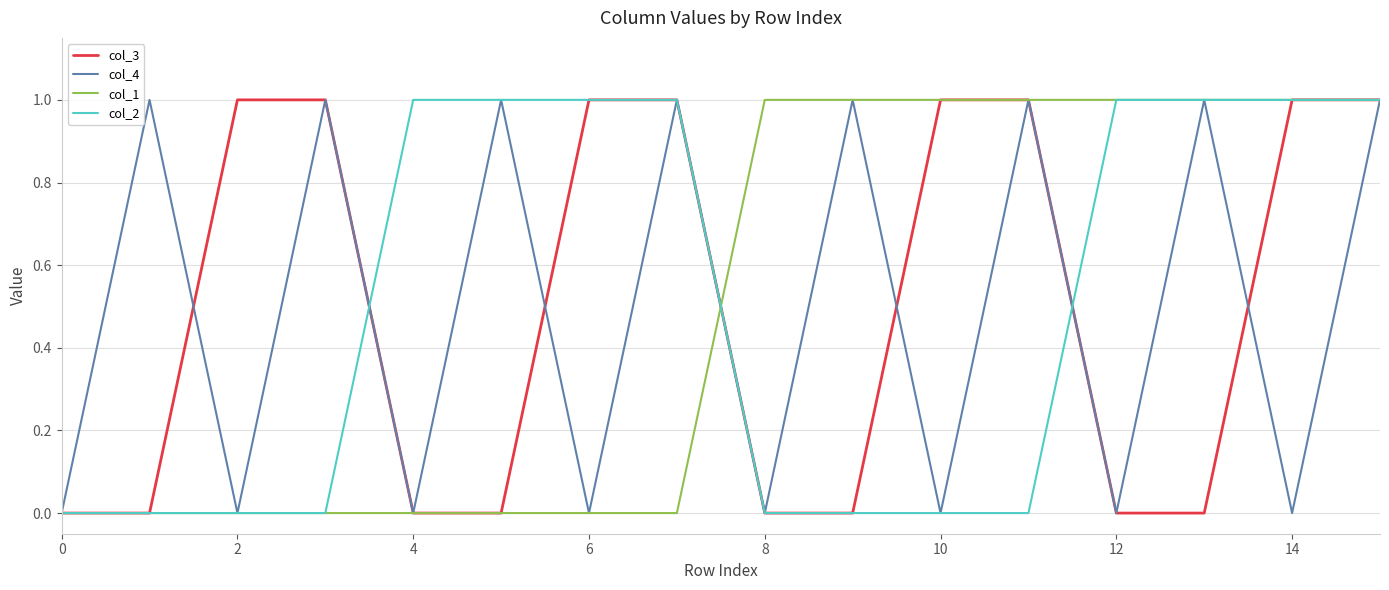

True or false: col_1 has more than 1 interior local peaks.

False